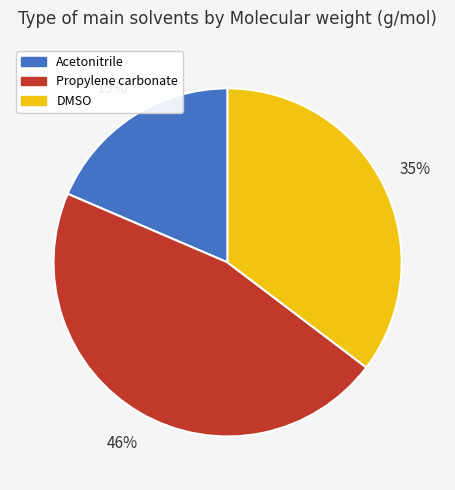

Is it true that DMSO is 35% of the pie?

True